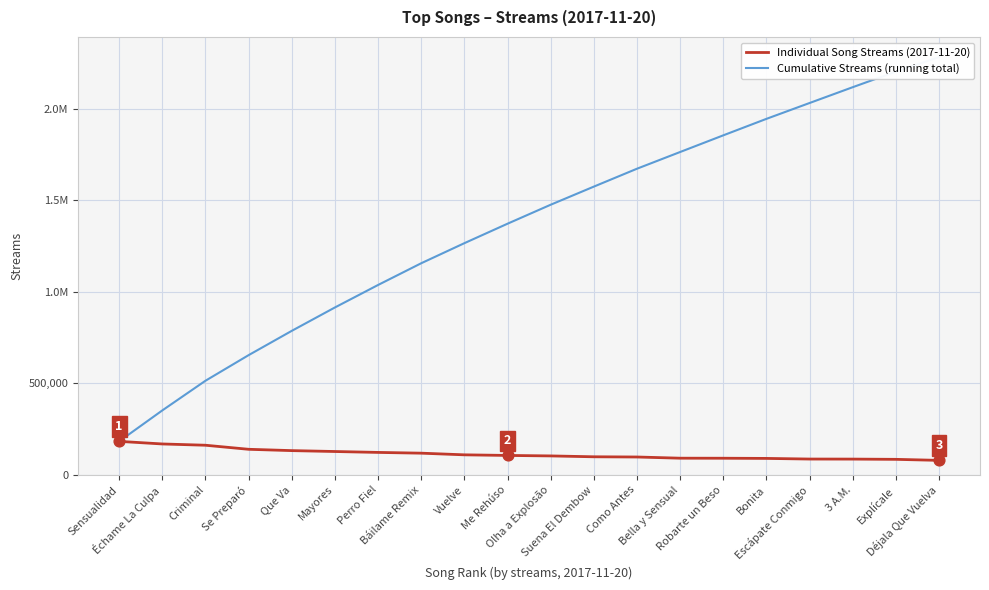

At how many categories does at least one series exceed 2078779?

3